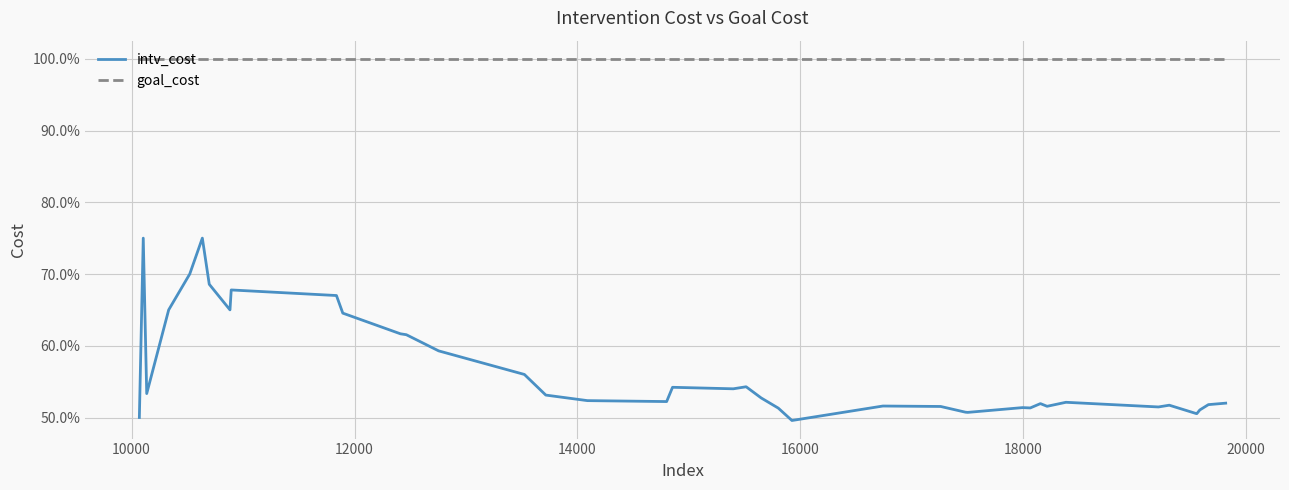

What is the minimum value for goal_cost?

1.0